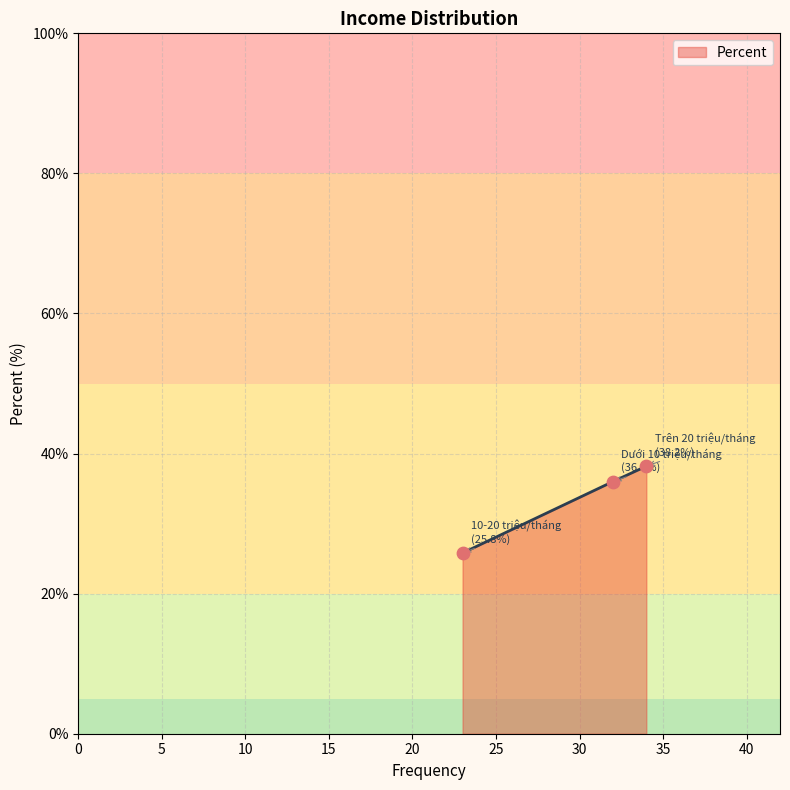

What is the smallest value displayed?

25.8